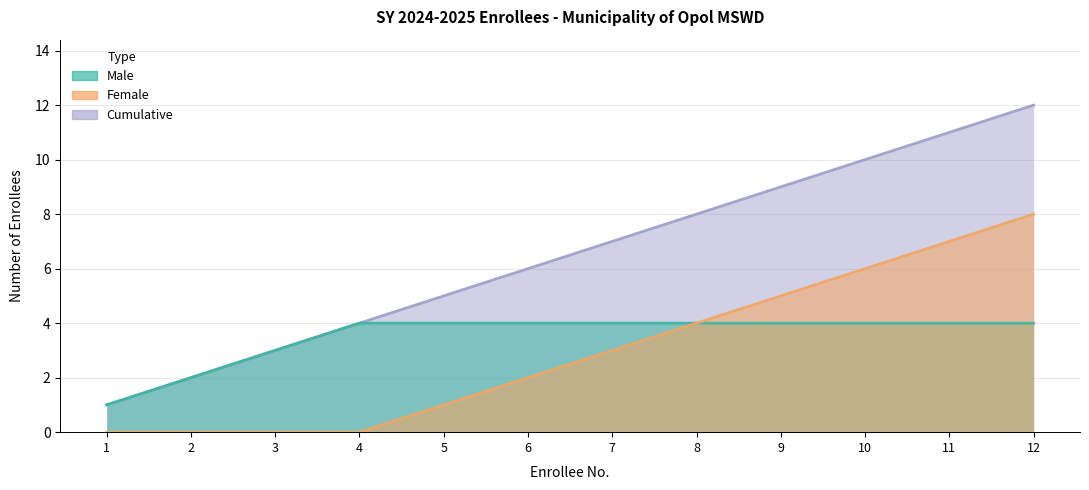

Which series has the largest total across all categories?

Cumulative